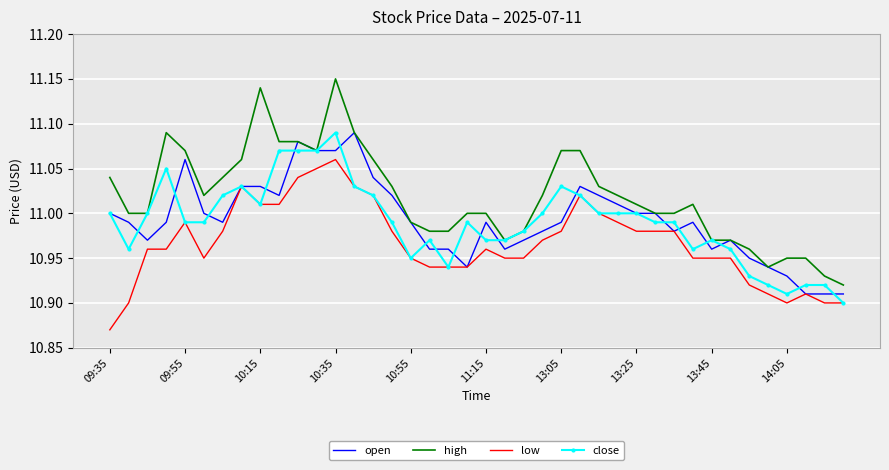

Which series has the widest spread of values?

high